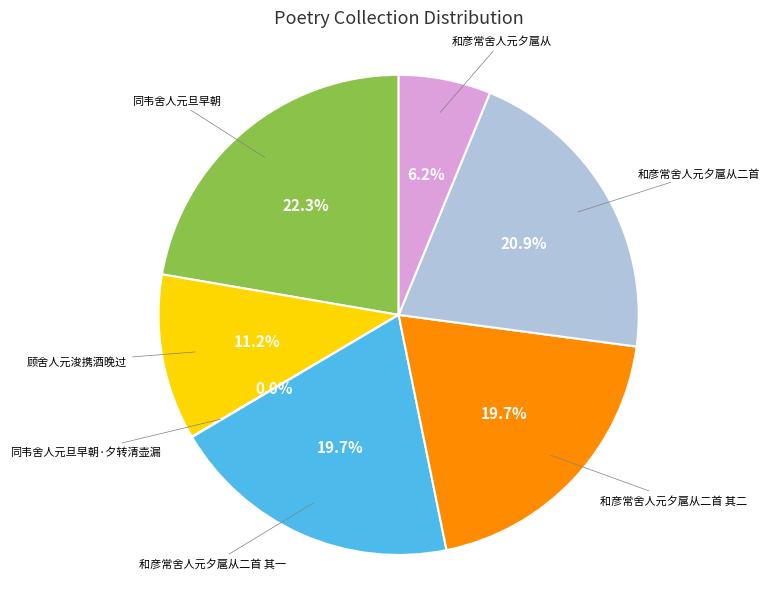

Does any single category account for the majority?

No